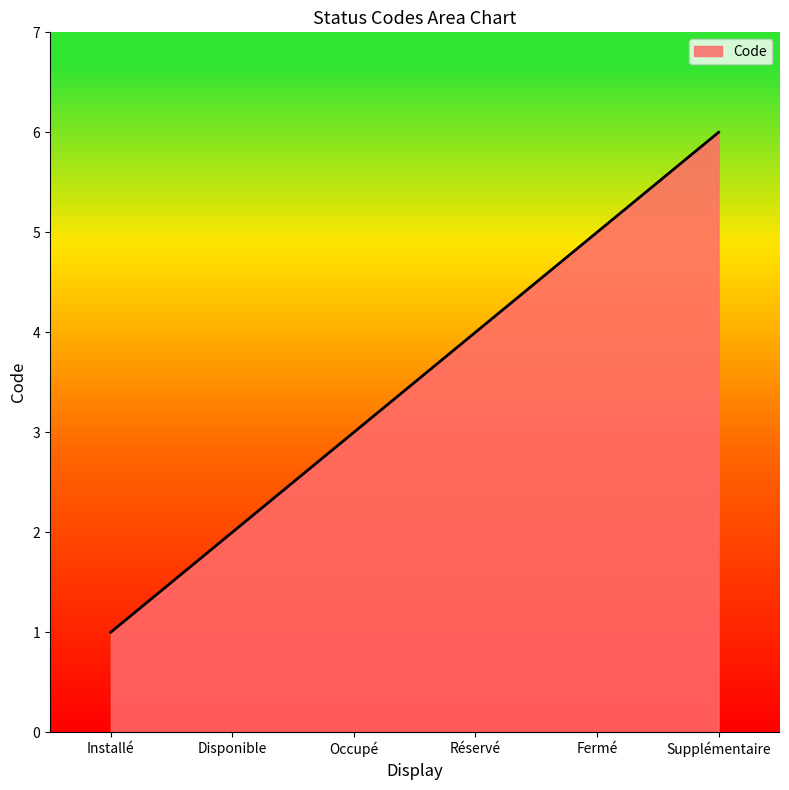

What is the sum of the values at Supplémentaire and Installé?

7